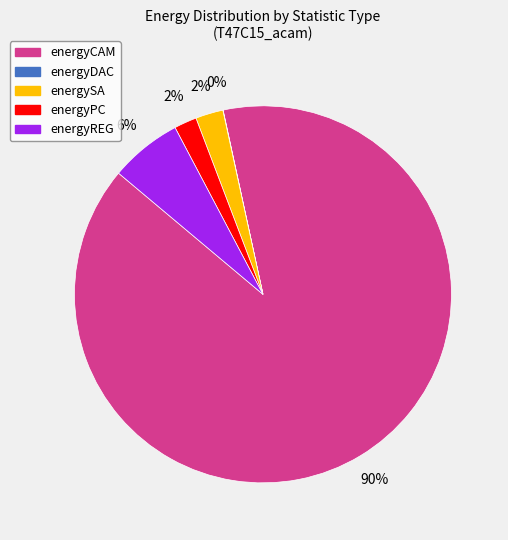

Is the sum of energyCAM and energyPC greater than half?

Yes